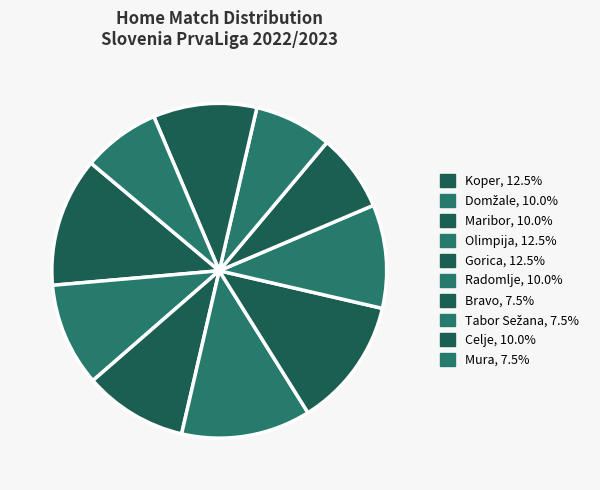

Count the number of slices in the pie.

10